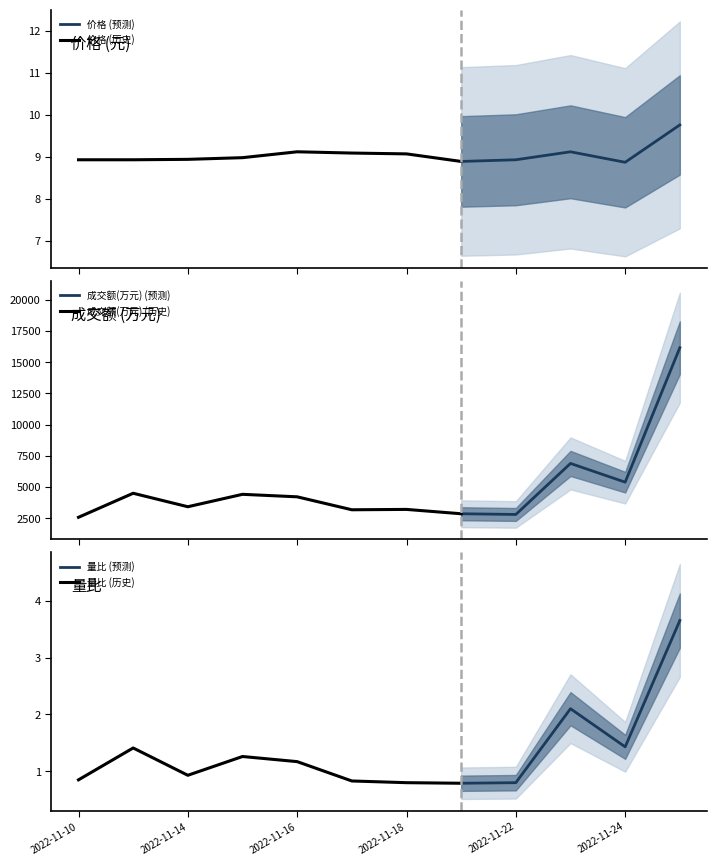

Does the chart display data point markers on the line(s)?

No